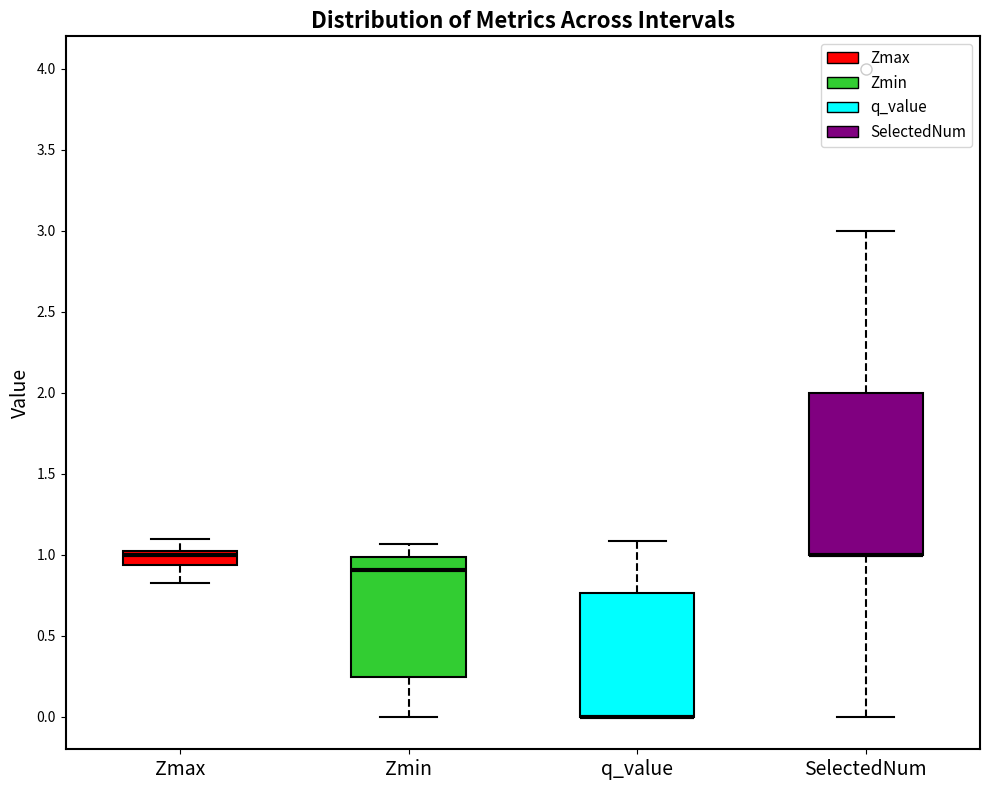

Reading left to right, transcribe this box plot: for each box, give where its median line is, the range the box spans, and where its two whiskers end, as read against the y-axis. The values are not printed on the chart, so give them approximately, as read against the axis.

Zmax: median 1.00, box 0.95 to 1.05, whiskers 0.80 to 1.10
Zmin: median 0.90, box 0.25 to 1.00, whiskers 0.00 to 1.05
q_value: median 0.00 (drawn on the box's lower edge), box 0.00 to 0.75, whiskers 0.00 to 1.10
SelectedNum: median 1.00 (drawn on the box's lower edge), box 1.00 to 2.00, whiskers 0.00 to 3.00